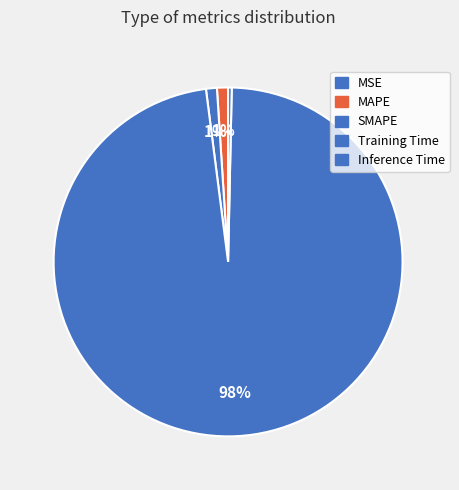

True or false: Inference Time accounts for 0% of the total.

True